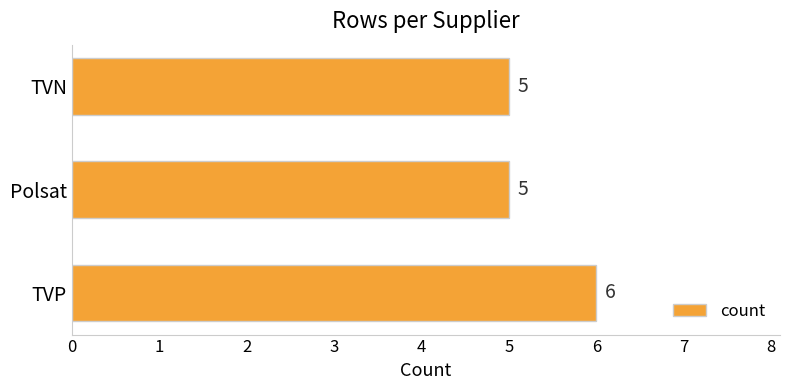

Between TVP and Polsat, which is larger?

TVP